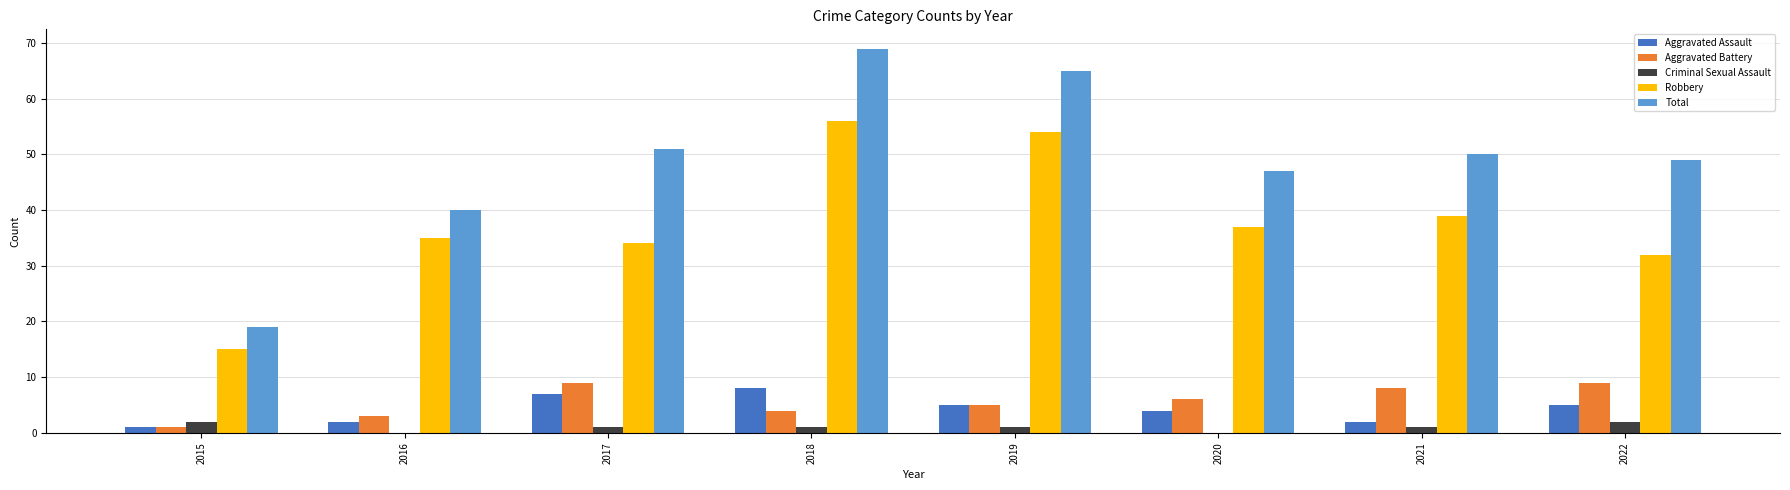

What are all the series names shown in the legend?

Aggravated Assault, Aggravated Battery, Criminal Sexual Assault, Robbery, Total